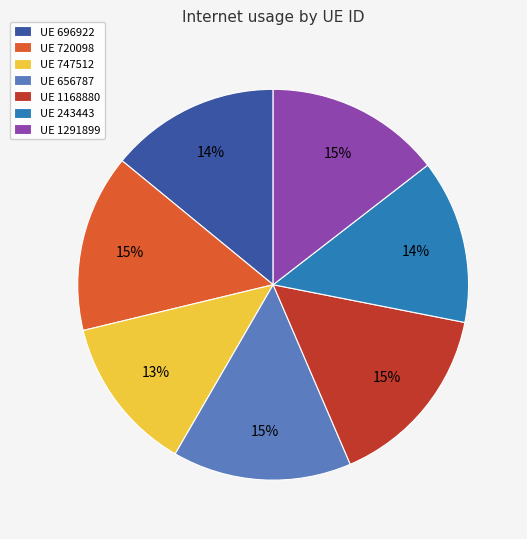

Is there a majority slice in this chart?

No